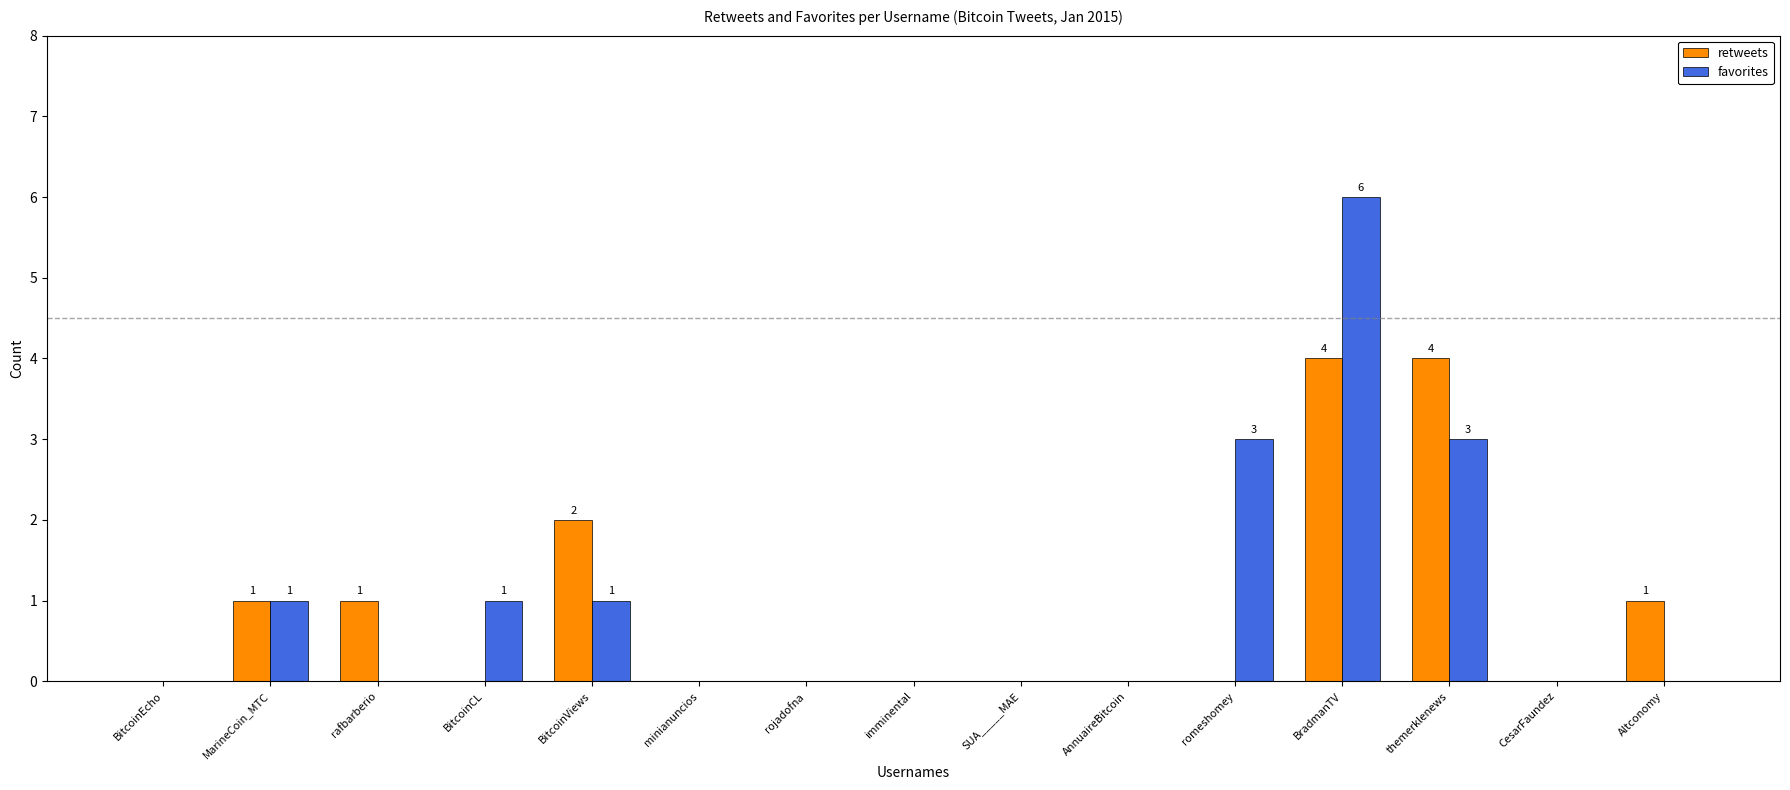

Are the bars grouped side by side (vs. stacked)?

Yes